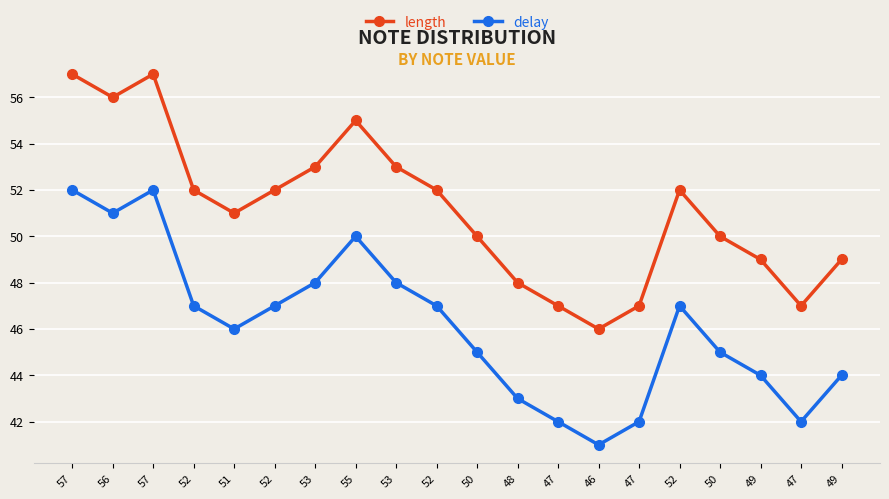

At which category is the sum across all series the highest?

57